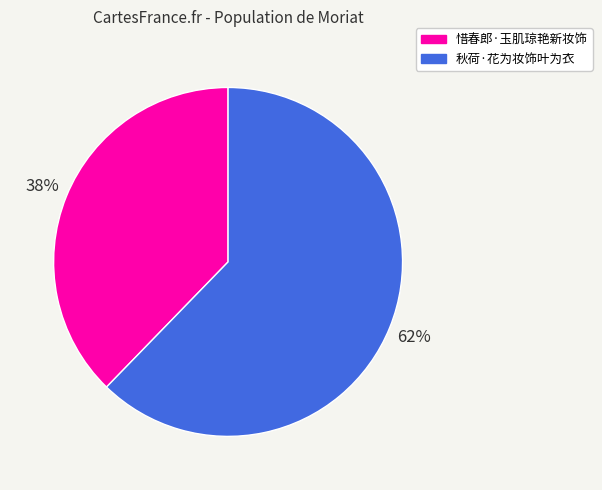

Approximately how many times larger is the value at 惜春郎·玉肌琼艳新妆饰 compared to 秋荷·花为妆饰叶为衣?

0.6